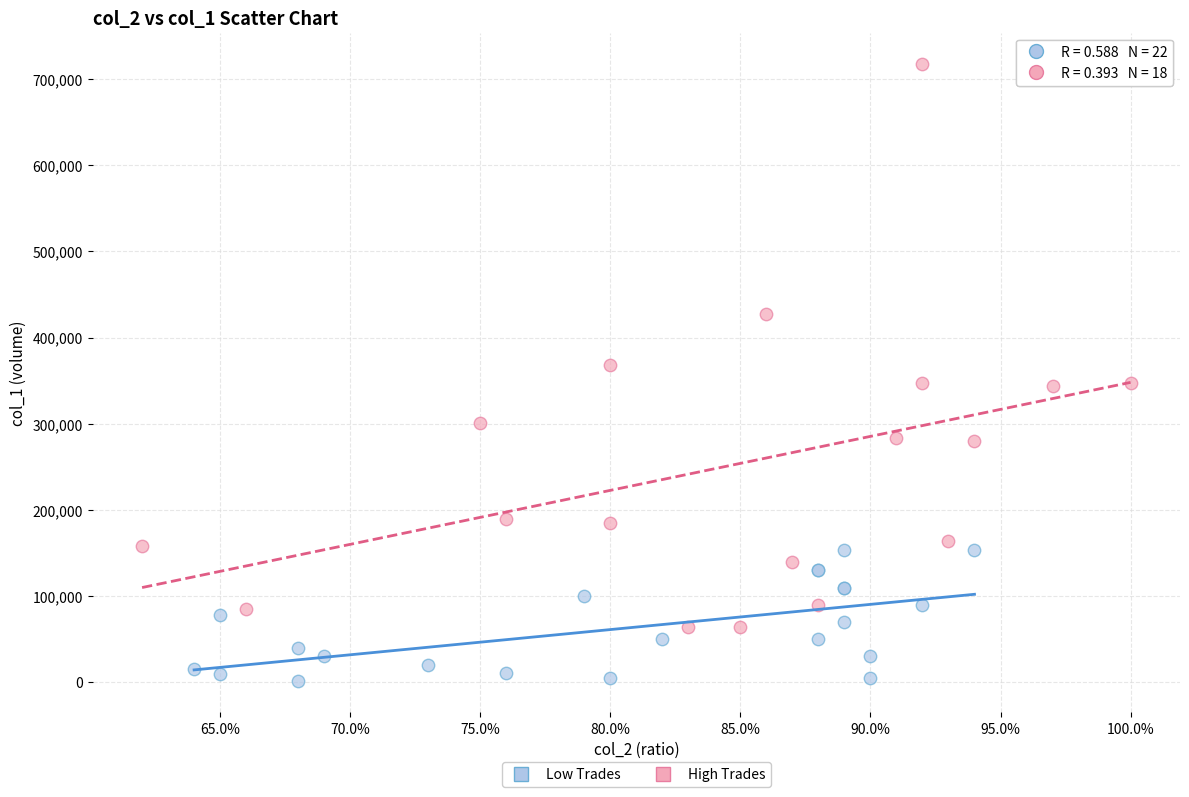

Which series has the widest spread of Y values?

High Trades